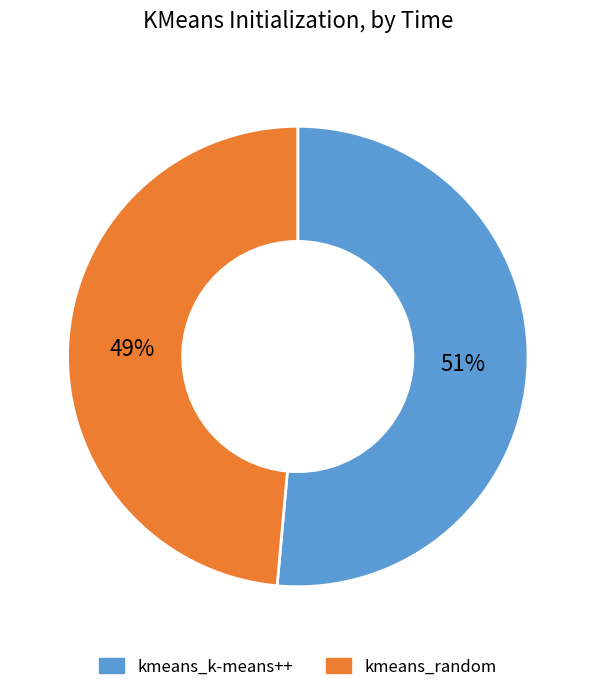

Which has a higher value, kmeans_random or kmeans_k-means++?

kmeans_k-means++